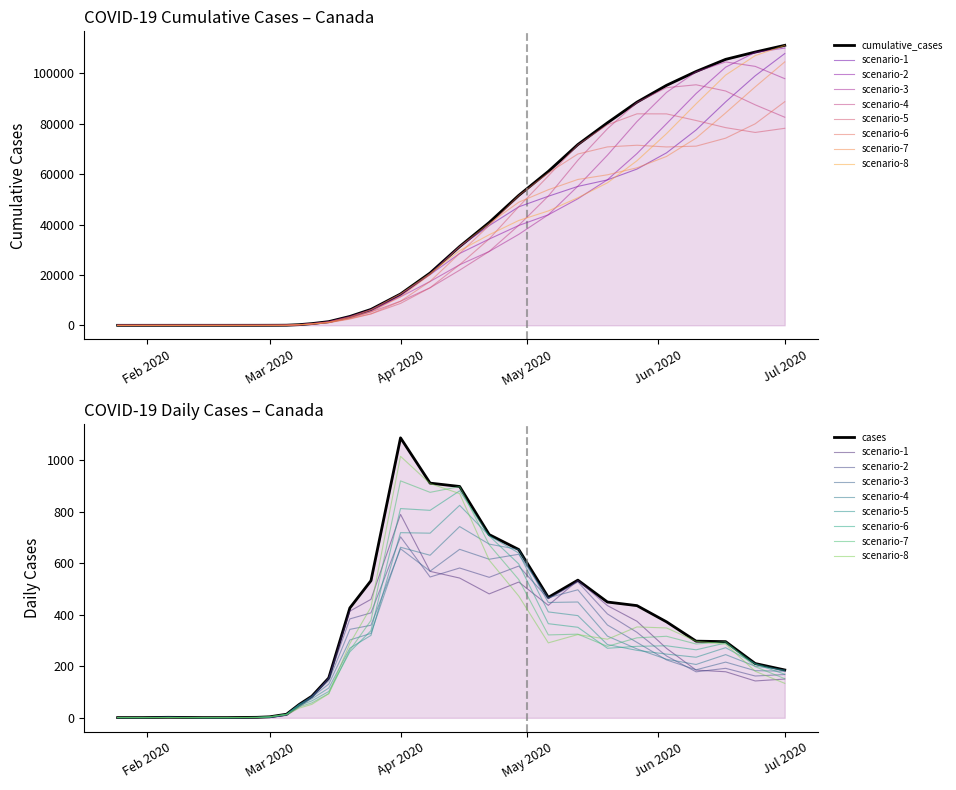

What is the difference between the cases values at 06-02-2020 and 03-03-2020?

7